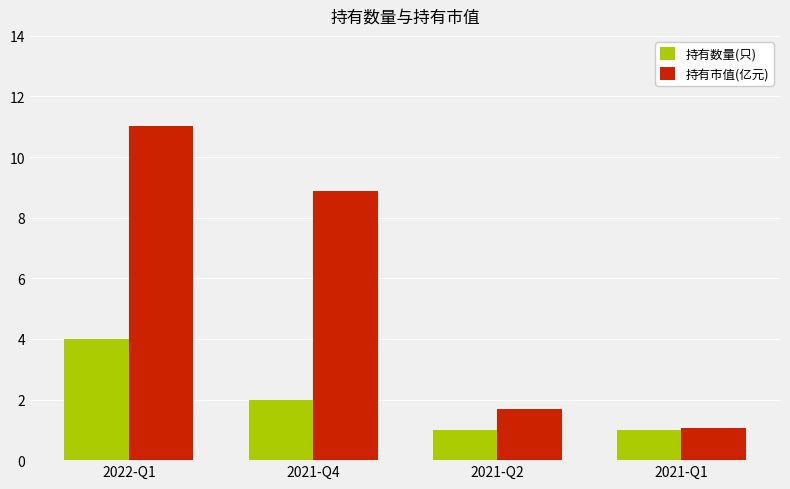

What is the average value of the 持有市值(亿元) series?

5.7